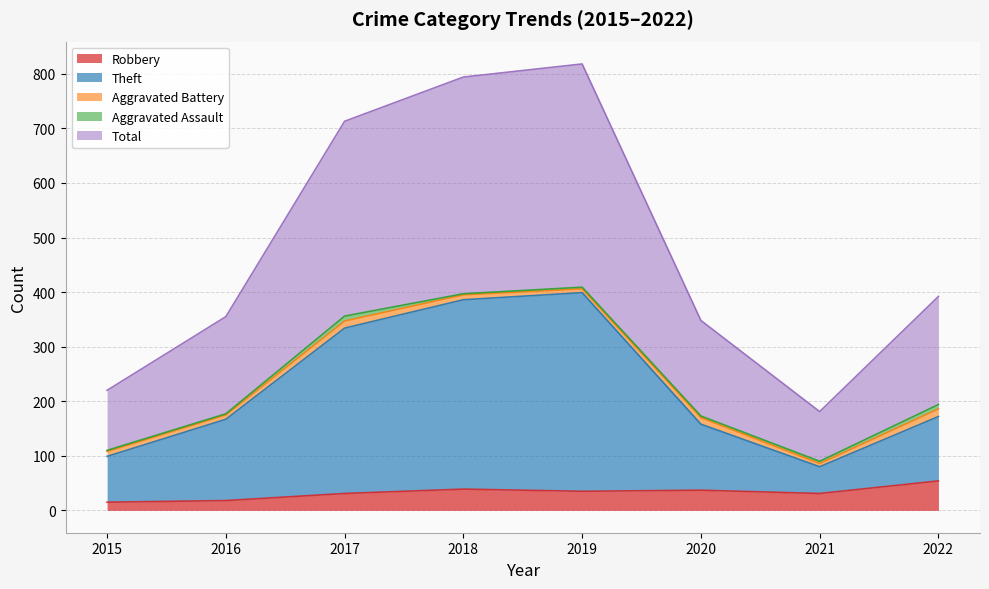

In Total, how many points are lower than both neighbors (excluding endpoints)?

1